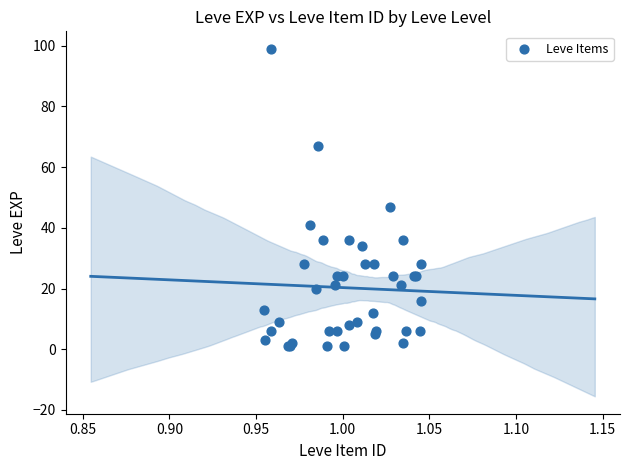

What Y value in the scatter plot is closest to 50?

47